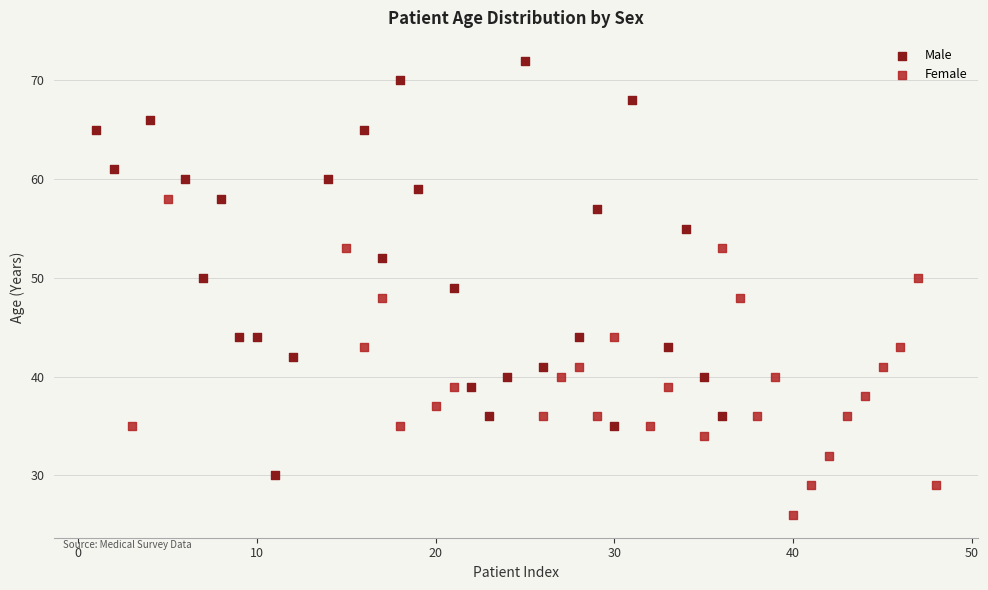

Which series contains the lowest Y value?

Female